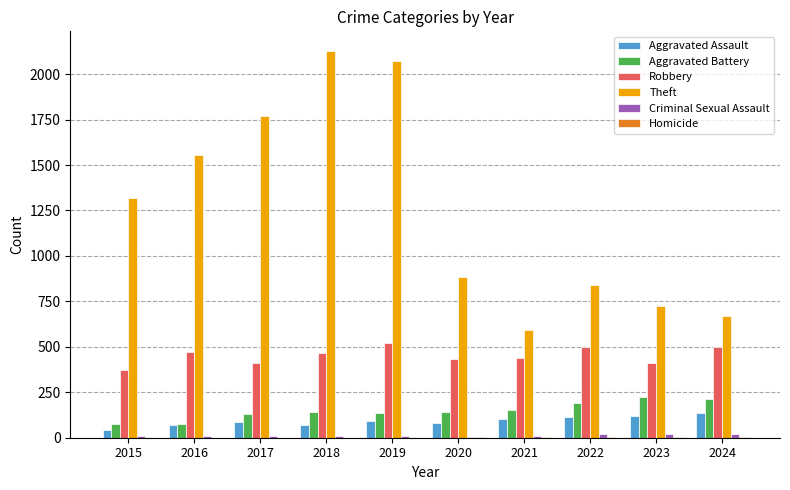

True or false: Criminal Sexual Assault has a value of 22 at 2022.

True